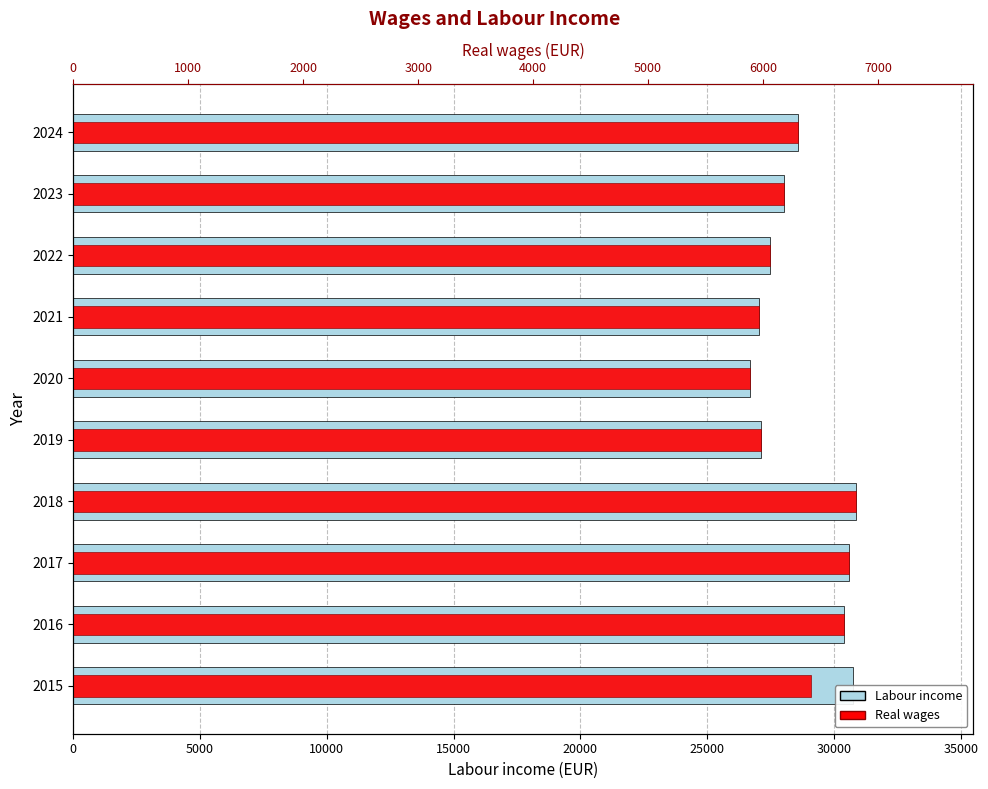

How many categories are shown in the chart?

10